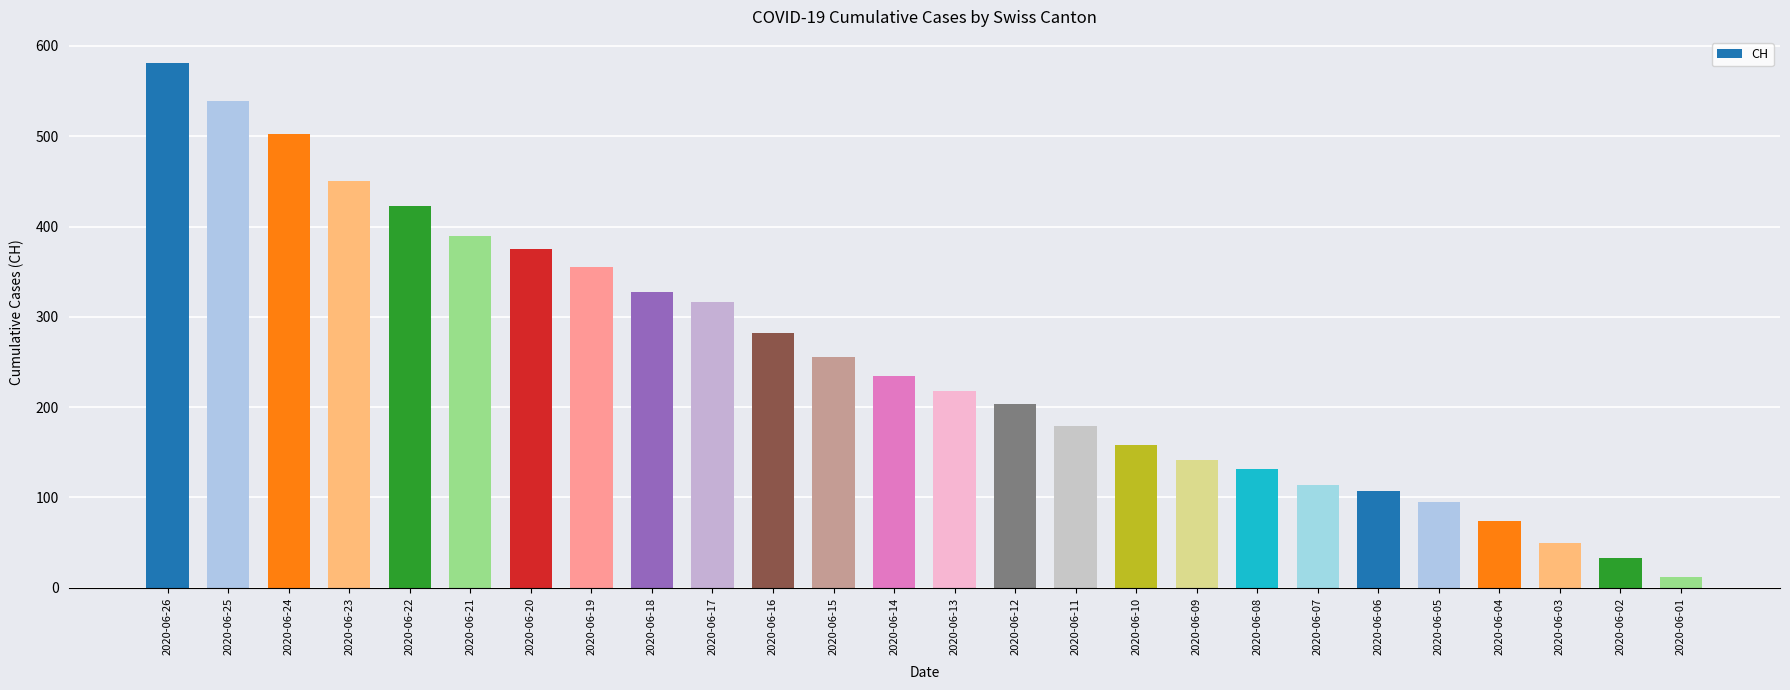

What is the minimum value shown in the chart?

12